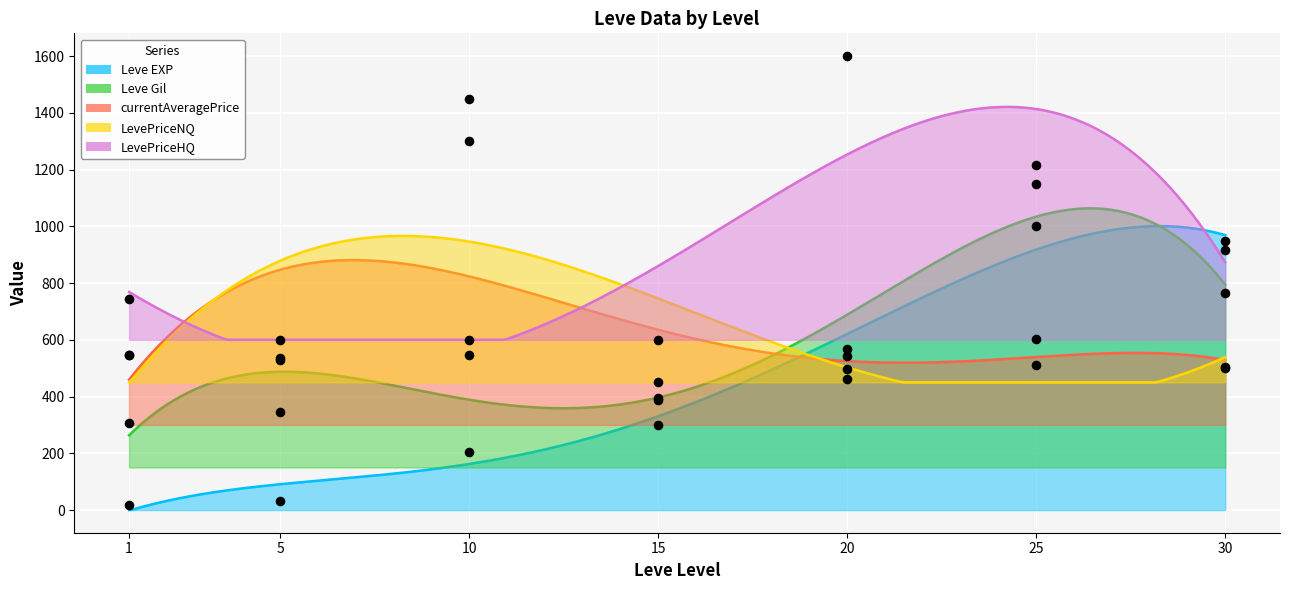

Which series contains the highest Y value?

LevePriceHQ